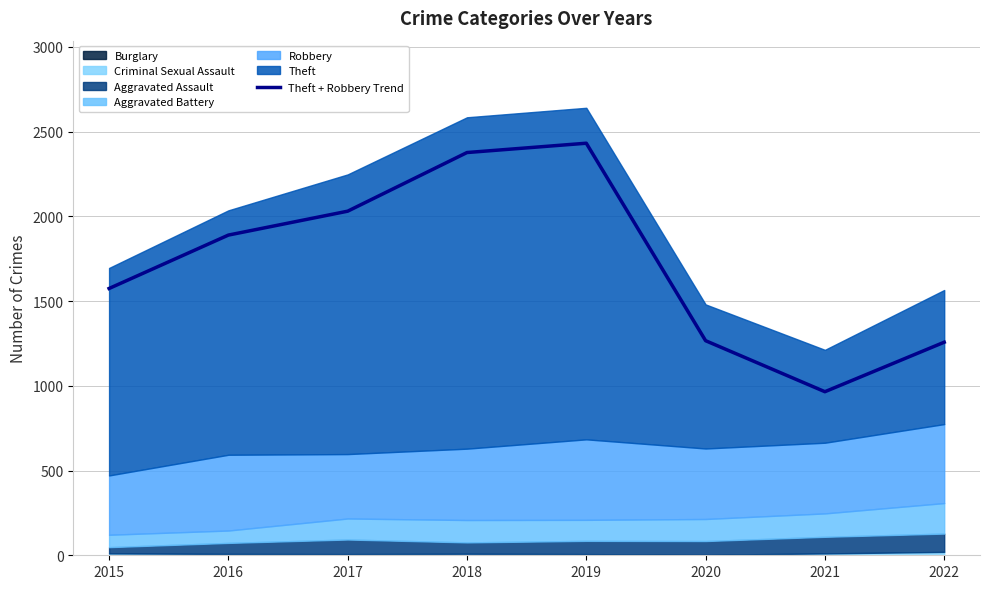

List the labels in order of value, largest first.

2019, 2018, 2017, 2016, 2015, 2020, 2022, 2021